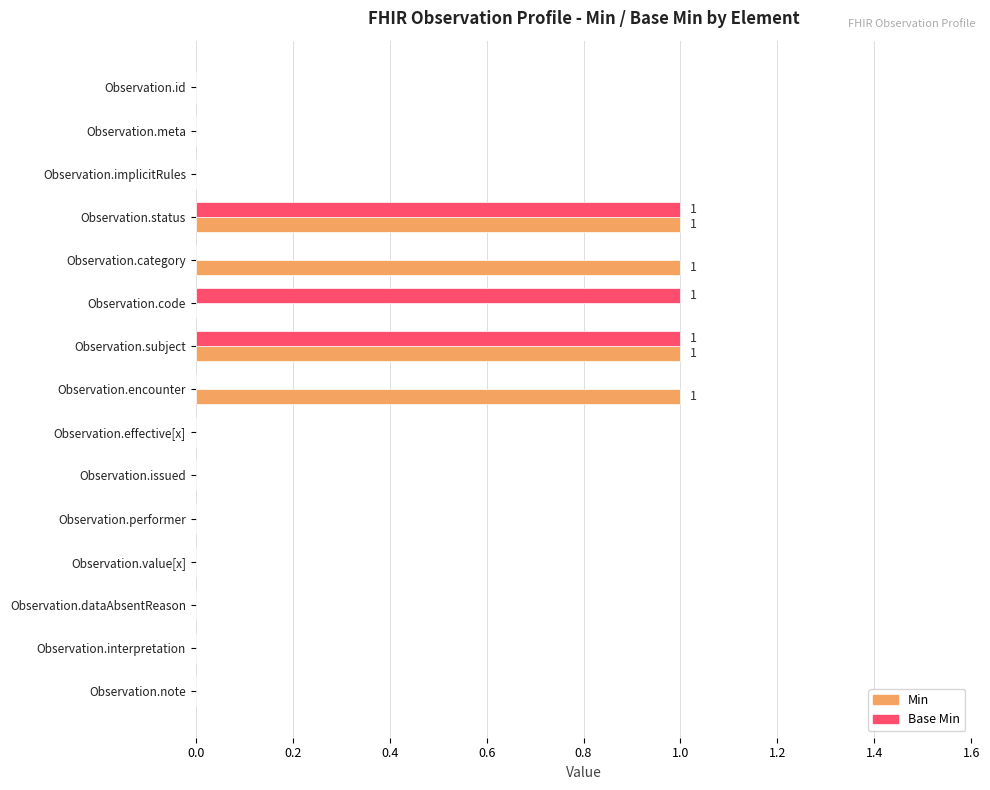

Is the value of Base Min at Observation.category greater than the value of Min at Observation.encounter?

No